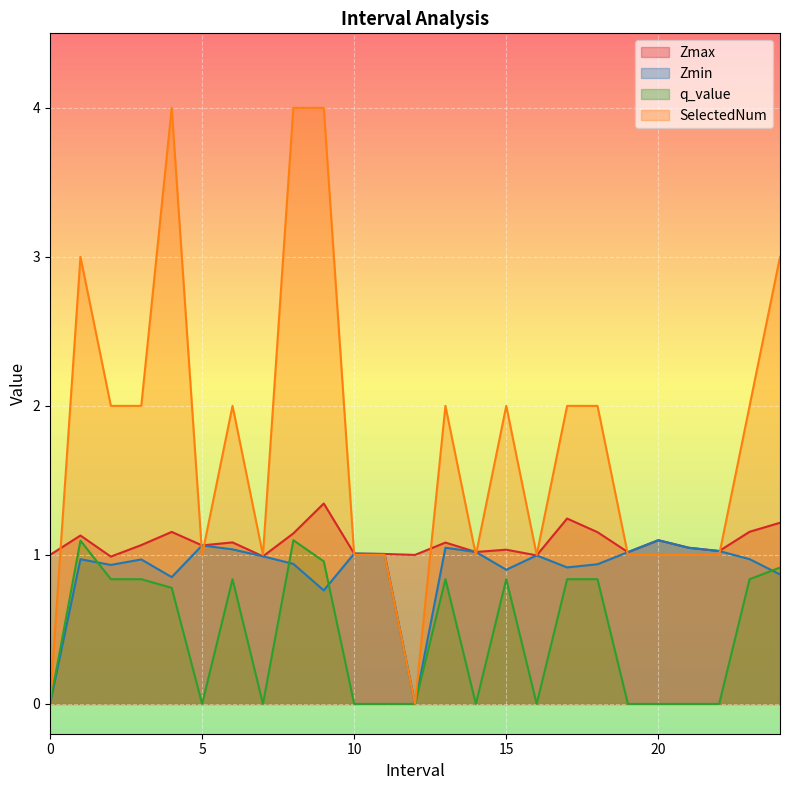

In q_value, how many points are higher than both neighbors (excluding endpoints)?

5